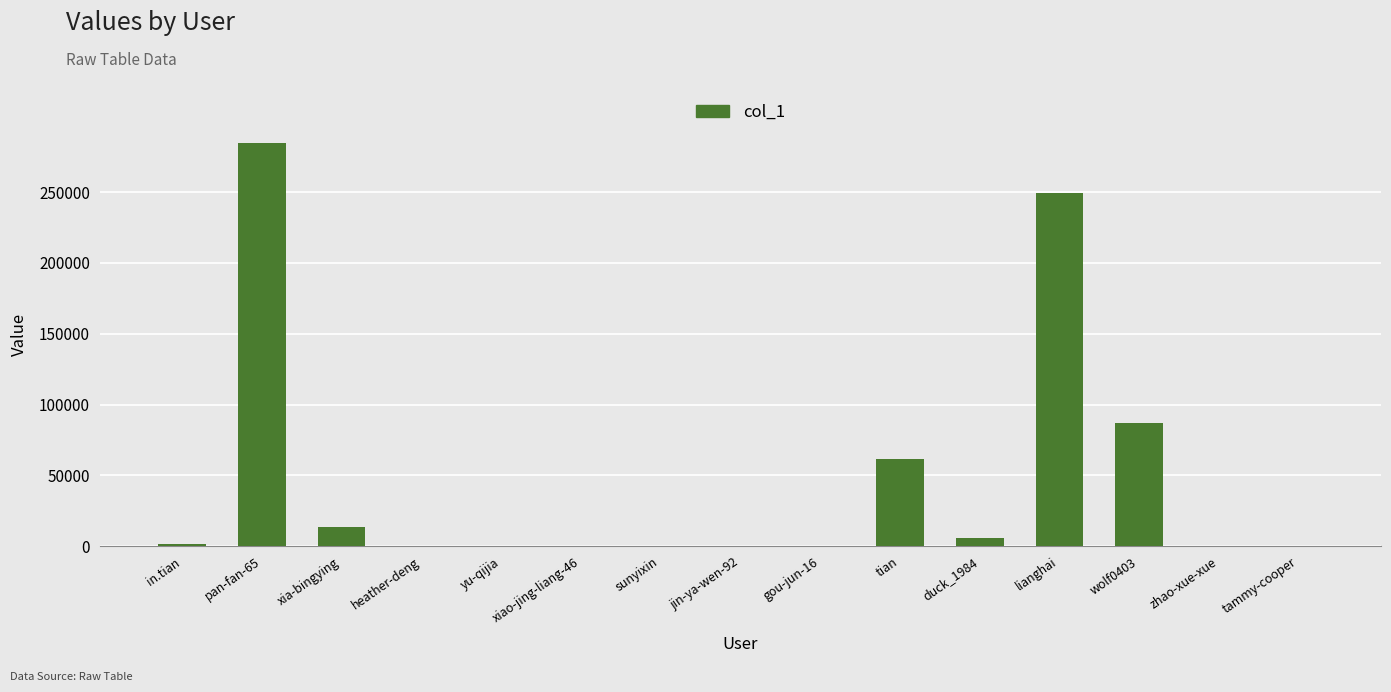

The value at tian is 39588. True or false?

False